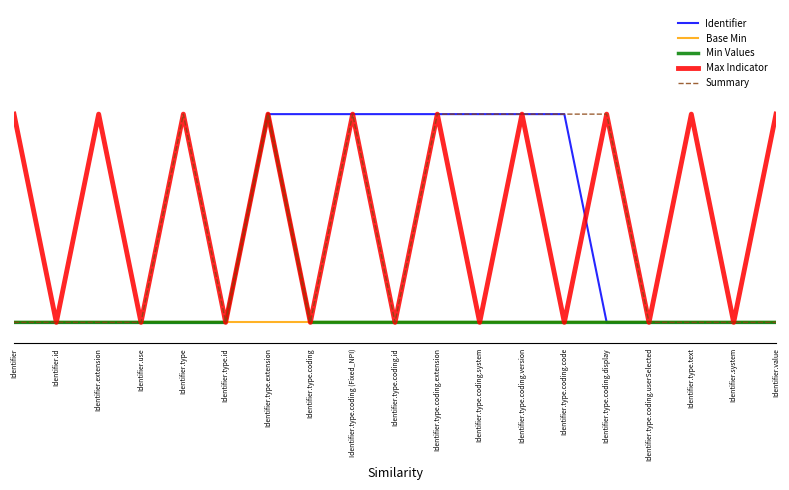

Reading left to right, extract all data points from this chart.

Identifier: Identifier=0	Identifier.id=0	Identifier.extension=0	Identifier.use=0	Identifier.type=0	Identifier.type.id=0	Identifier.type.extension=1	Identifier.type.coding=1	Identifier.type.coding (Fixed_NPI)=1	Identifier.type.coding.id=1	Identifier.type.coding.extension=1	Identifier.type.coding.system=1	Identifier.type.coding.version=1	Identifier.type.coding.code=1	Identifier.type.coding.display=0	Identifier.type.coding.userSelected=0	Identifier.type.text=0	Identifier.system=0	Identifier.value=0
Base Min: Identifier=0	Identifier.id=0	Identifier.extension=0	Identifier.use=0	Identifier.type=0	Identifier.type.id=0	Identifier.type.extension=0	Identifier.type.coding=0	Identifier.type.coding (Fixed_NPI)=0	Identifier.type.coding.id=0	Identifier.type.coding.extension=0	Identifier.type.coding.system=0	Identifier.type.coding.version=0	Identifier.type.coding.code=0	Identifier.type.coding.display=0	Identifier.type.coding.userSelected=0	Identifier.type.text=0	Identifier.system=0	Identifier.value=0
Min Values: Identifier=0	Identifier.id=0	Identifier.extension=0	Identifier.use=0	Identifier.type=0	Identifier.type.id=0	Identifier.type.extension=1	Identifier.type.coding=0	Identifier.type.coding (Fixed_NPI)=0	Identifier.type.coding.id=0	Identifier.type.coding.extension=0	Identifier.type.coding.system=0	Identifier.type.coding.version=0	Identifier.type.coding.code=0	Identifier.type.coding.display=0	Identifier.type.coding.userSelected=0	Identifier.type.text=0	Identifier.system=0	Identifier.value=0
Max Indicator: Identifier=1	Identifier.id=0	Identifier.extension=1	Identifier.use=0	Identifier.type=1	Identifier.type.id=0	Identifier.type.extension=1	Identifier.type.coding=0	Identifier.type.coding (Fixed_NPI)=1	Identifier.type.coding.id=0	Identifier.type.coding.extension=1	Identifier.type.coding.system=0	Identifier.type.coding.version=1	Identifier.type.coding.code=0	Identifier.type.coding.display=1	Identifier.type.coding.userSelected=0	Identifier.type.text=1	Identifier.system=0	Identifier.value=1
Summary: Identifier=0	Identifier.id=0	Identifier.extension=0	Identifier.use=0	Identifier.type=1	Identifier.type.id=0	Identifier.type.extension=1	Identifier.type.coding=0	Identifier.type.coding (Fixed_NPI)=1	Identifier.type.coding.id=0	Identifier.type.coding.extension=1	Identifier.type.coding.system=1	Identifier.type.coding.version=1	Identifier.type.coding.code=1	Identifier.type.coding.display=1	Identifier.type.coding.userSelected=0	Identifier.type.text=0	Identifier.system=0	Identifier.value=0